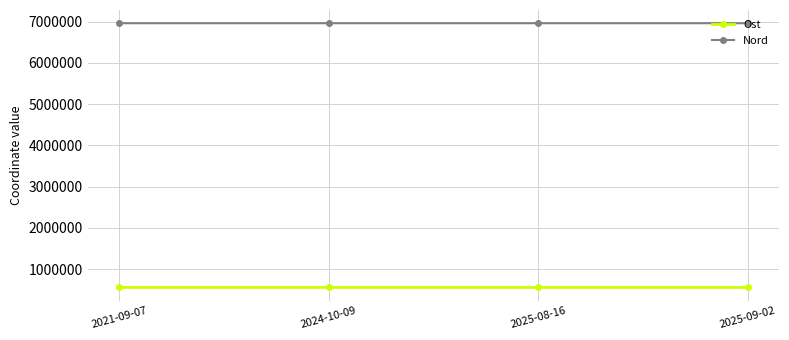

How many lines are shown in the chart?

2